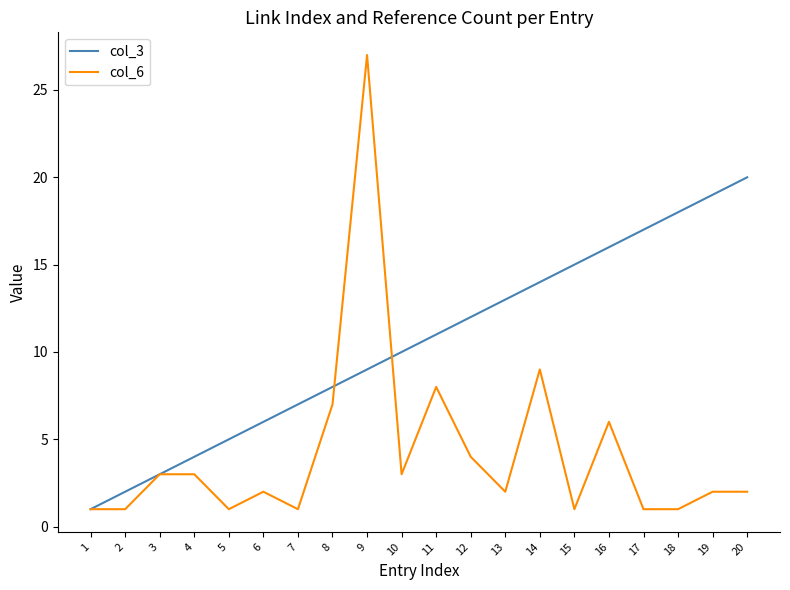

Which series has the largest range (max minus min)?

col_6